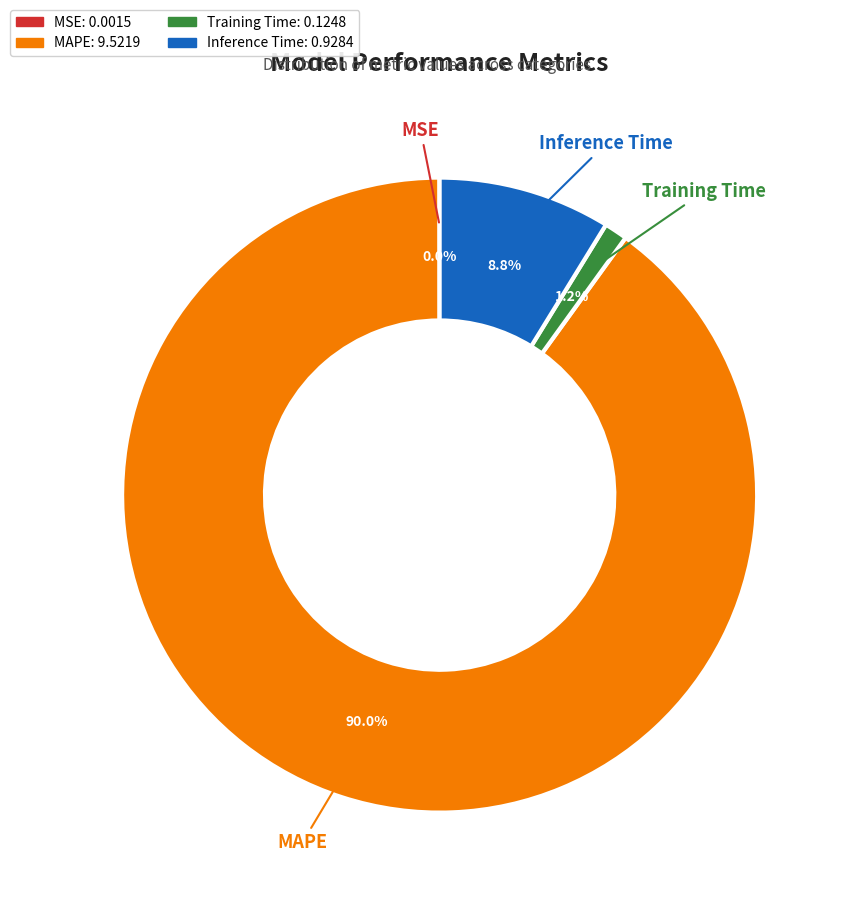

What portion of the pie excludes MAPE?

10.0%